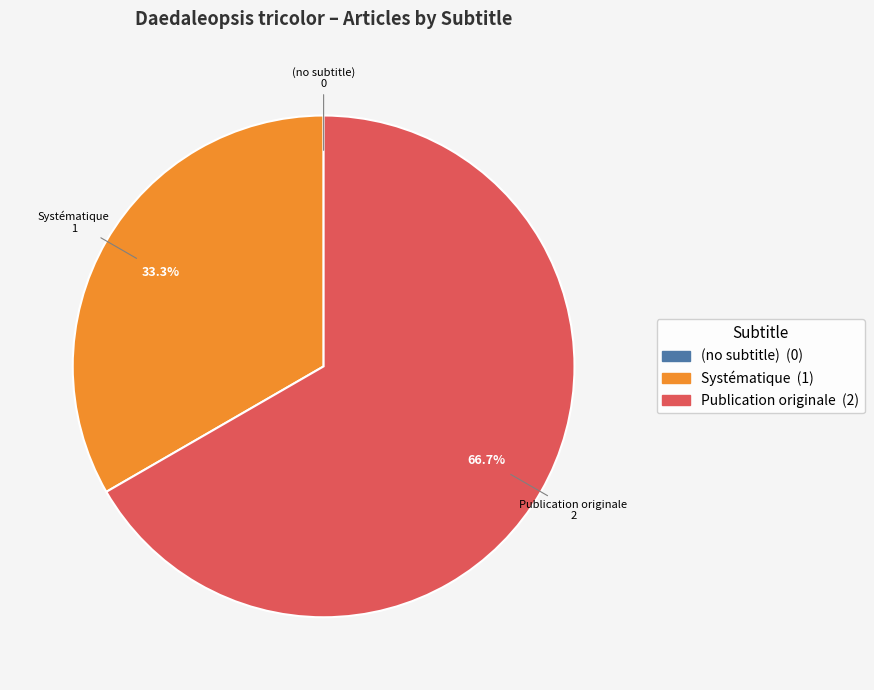

Do Publication originale and Systématique together represent more than half of the pie?

Yes